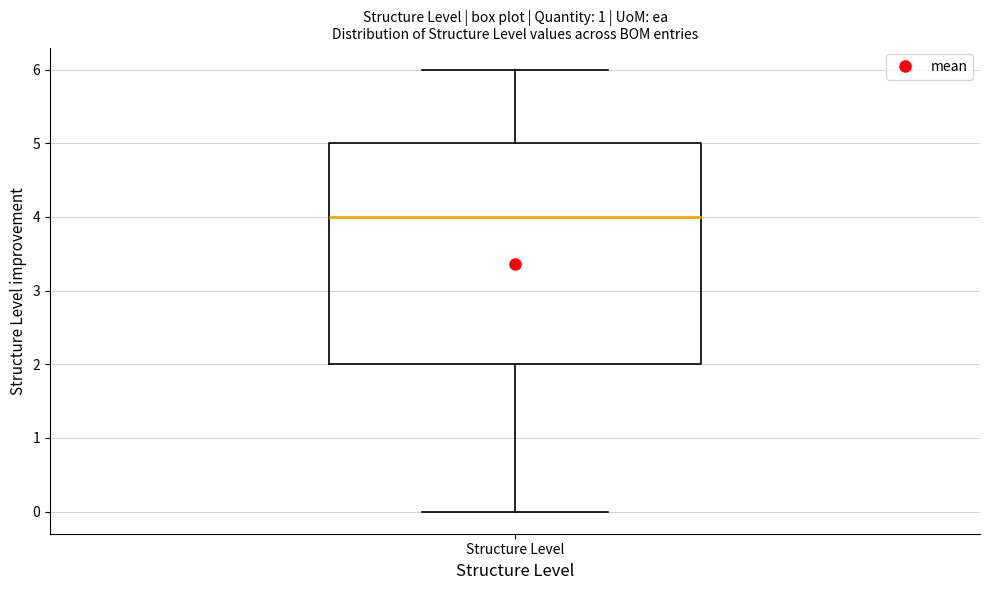

Transcribe this box plot: give where the median line is, the range the box spans, and where the two whiskers end, as read against the y-axis. The values are not printed on the chart, so give them approximately, as read against the axis.

median 4, box 2 to 5, whiskers 0 to 6